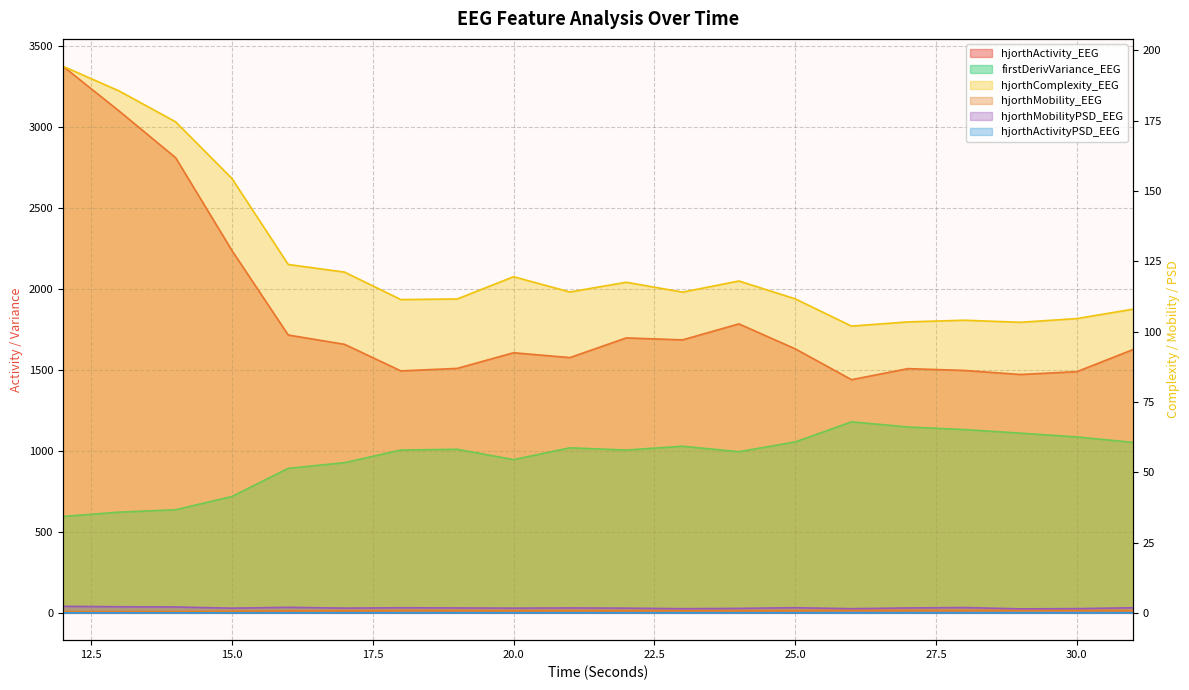

How many interior local peaks does the hjorthMobility_EEG series have?

4